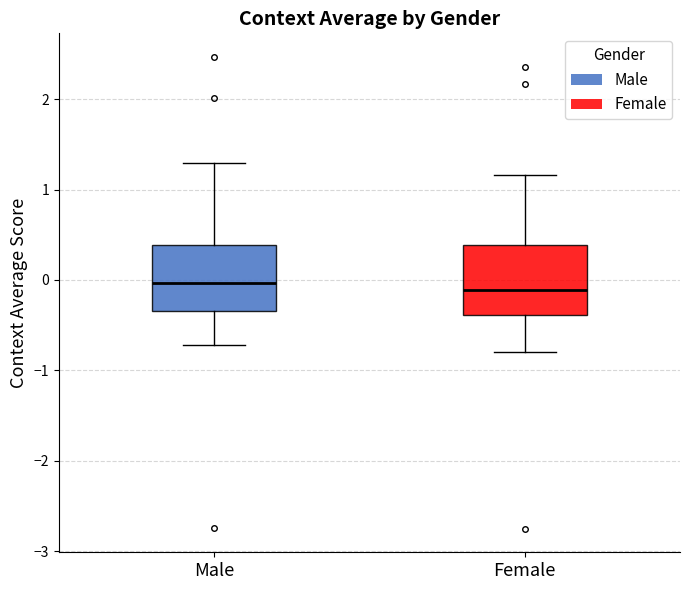

Reading left to right, read every box against the y-axis: the position of its median line, the range the box covers, and the ends of its whiskers. The values are not printed on the chart, so give them approximately, as read against the axis.

Male: median 0.0, box -0.3 to 0.4, whiskers -0.7 to 1.3
Female: median -0.1, box -0.4 to 0.4, whiskers -0.8 to 1.2